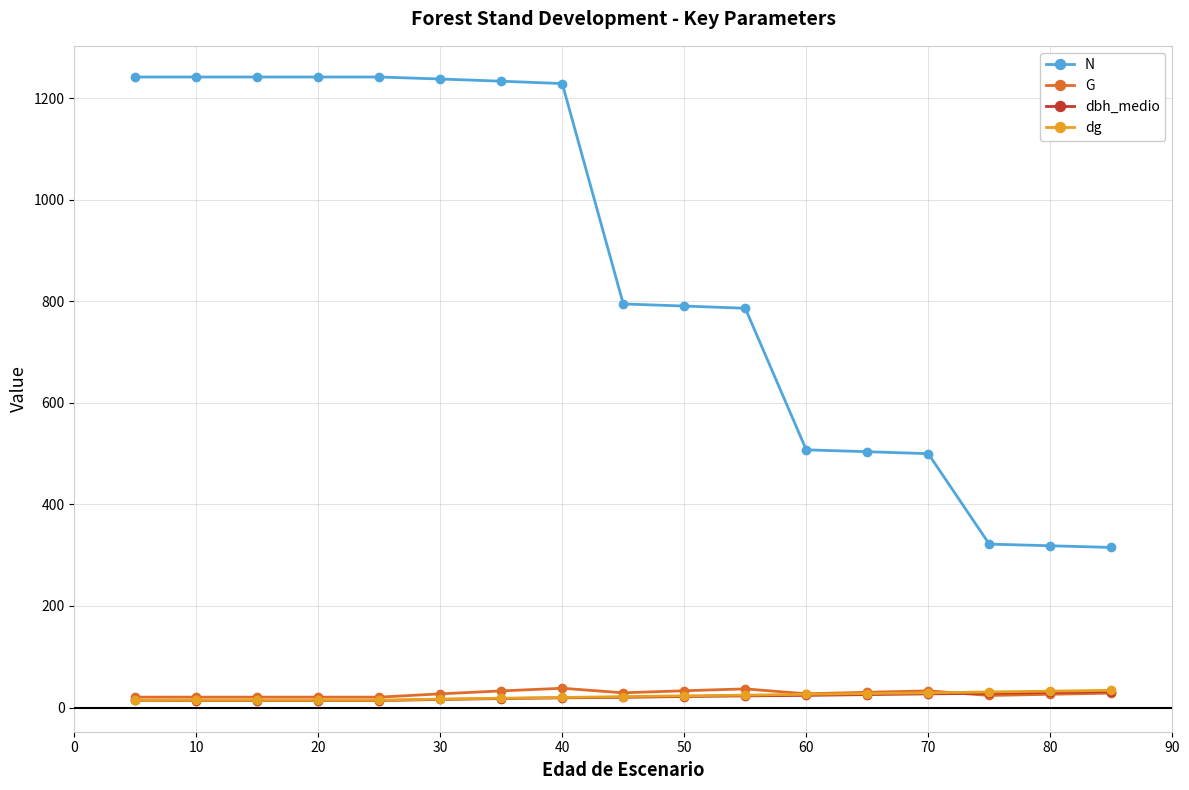

Which series has the largest total across all categories?

N